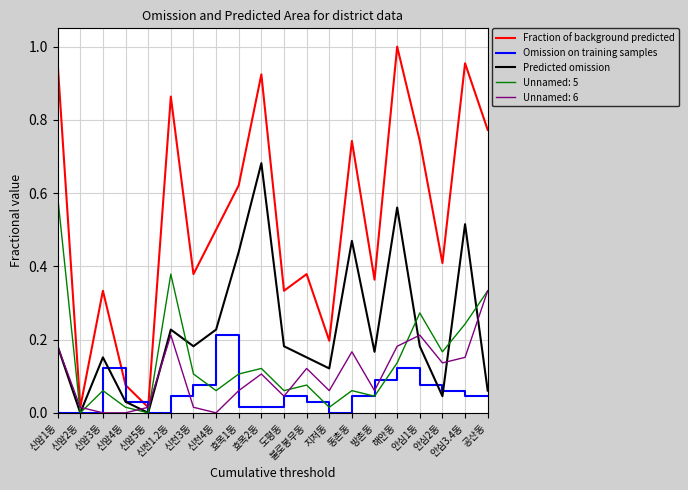

What are all the series names shown in the legend?

Fraction of background predicted, Omission on training samples, Predicted omission, Unnamed: 5, Unnamed: 6